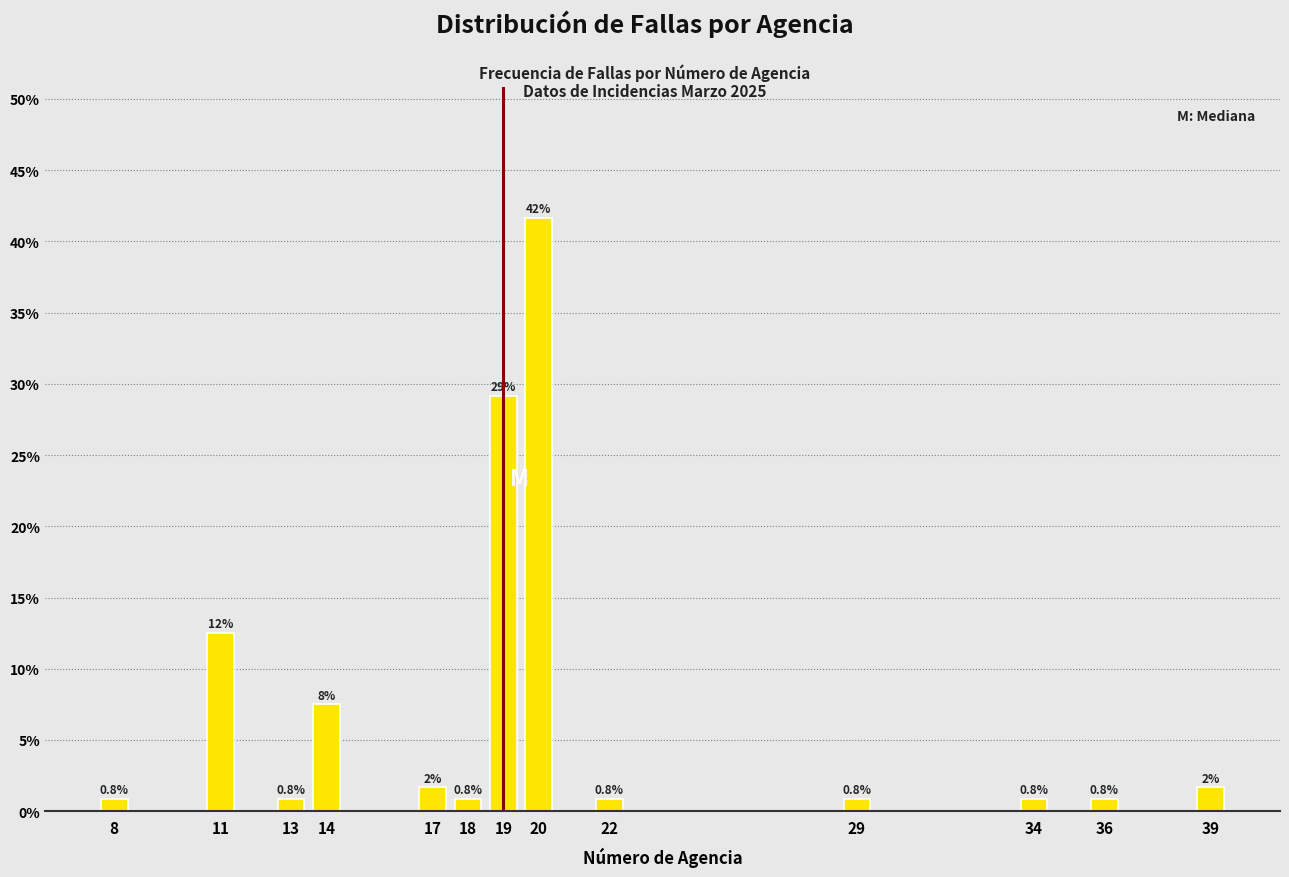

What is the difference between the values at 36 and 11?

11.7